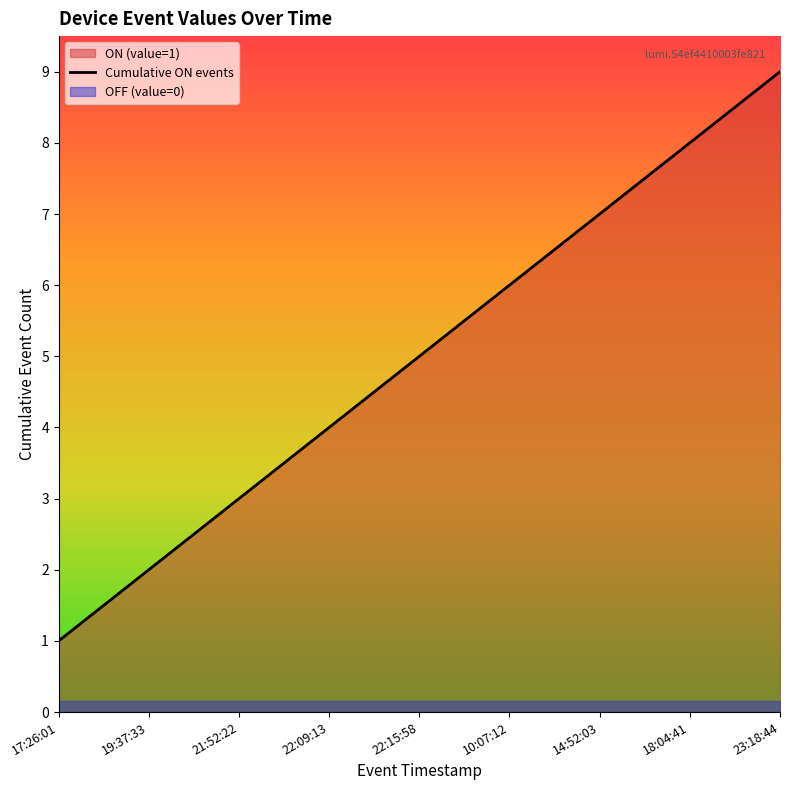

Does the chart have visible grid lines?

No